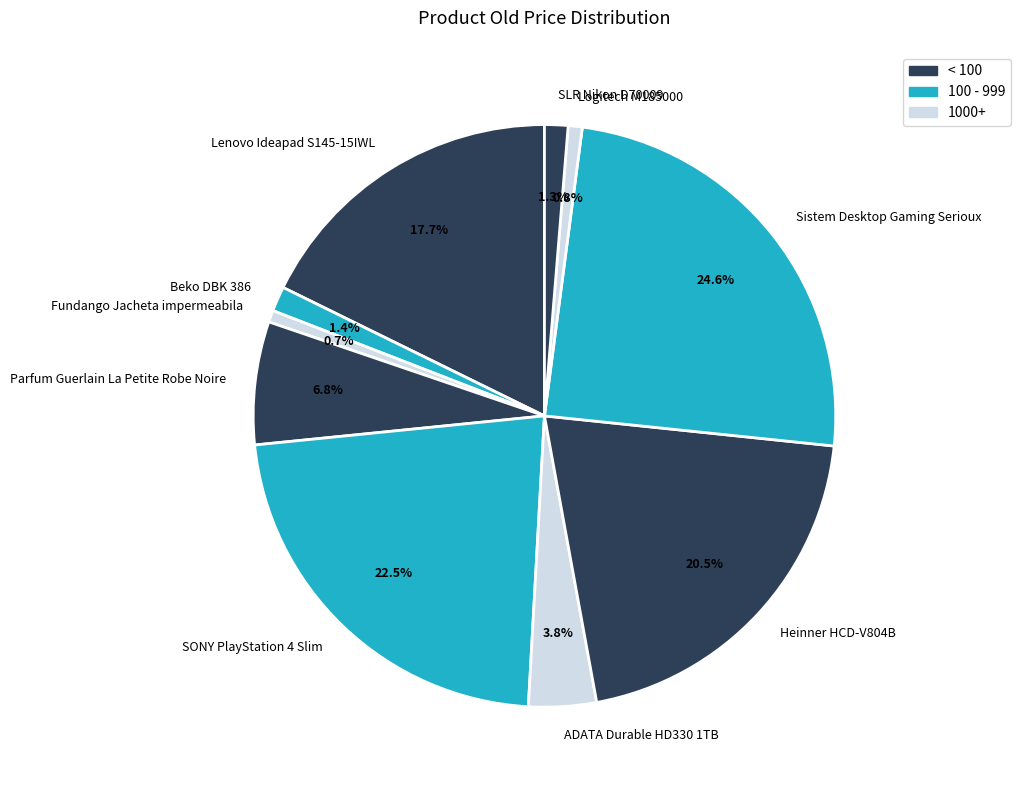

How many slices are in this pie chart?

10